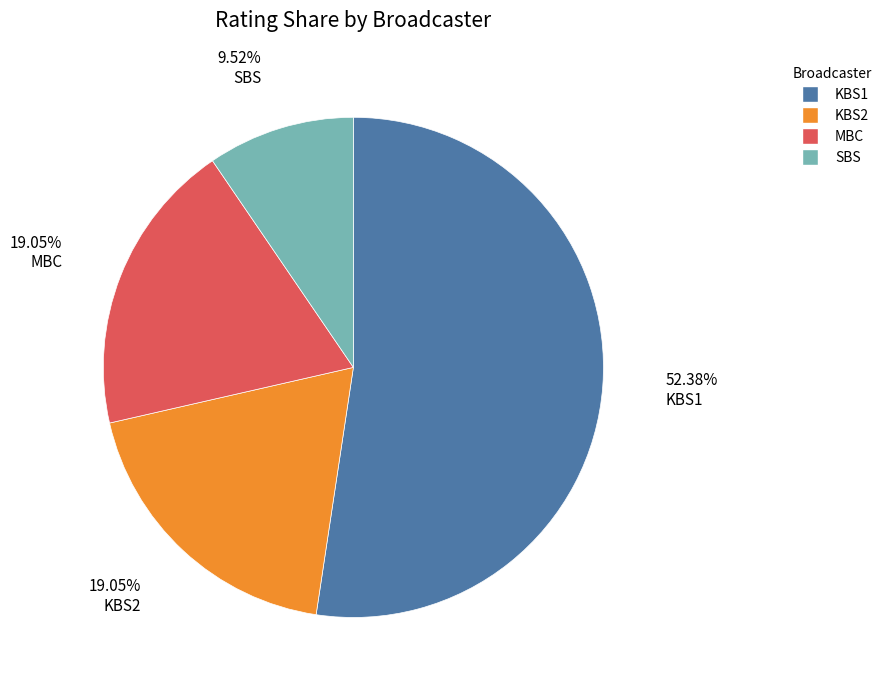

Which has a higher value, KBS2 or KBS1?

KBS1